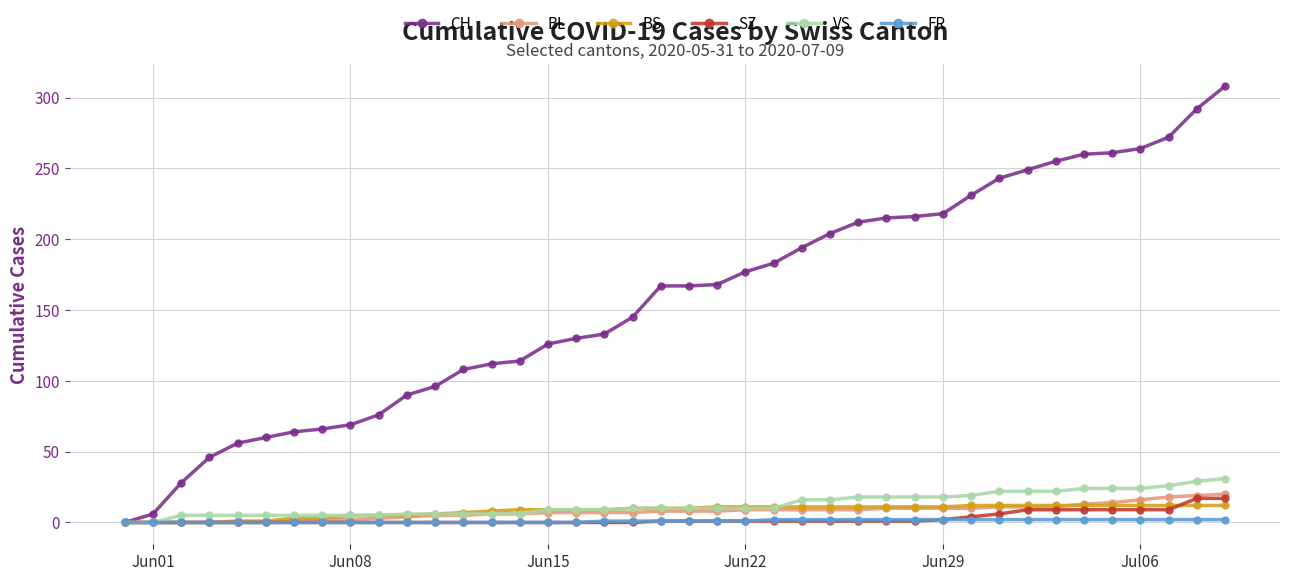

What is the greatest value displayed?

308